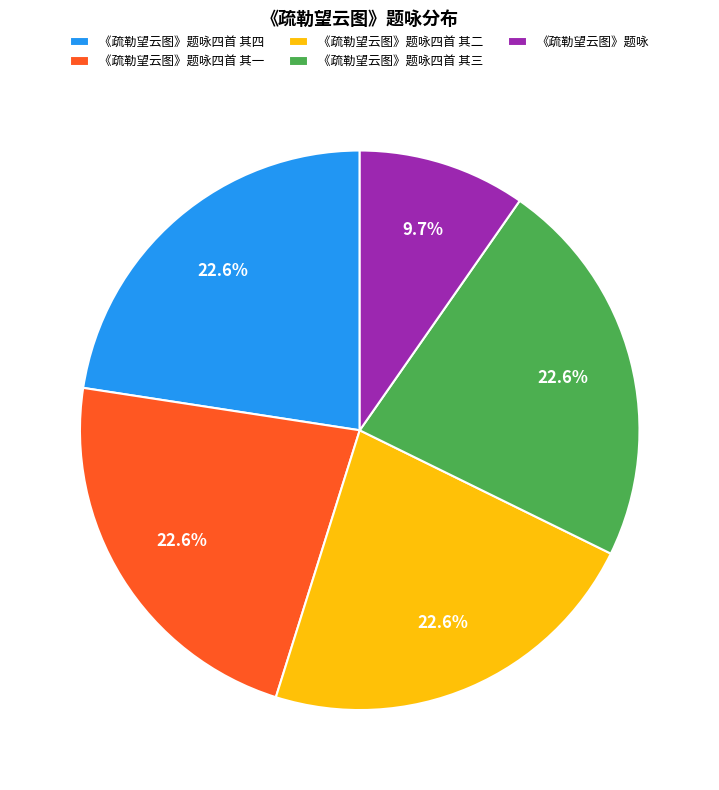

Which has a higher value, 《疏勒望云图》题咏 or 《疏勒望云图》题咏四首 其二?

《疏勒望云图》题咏四首 其二